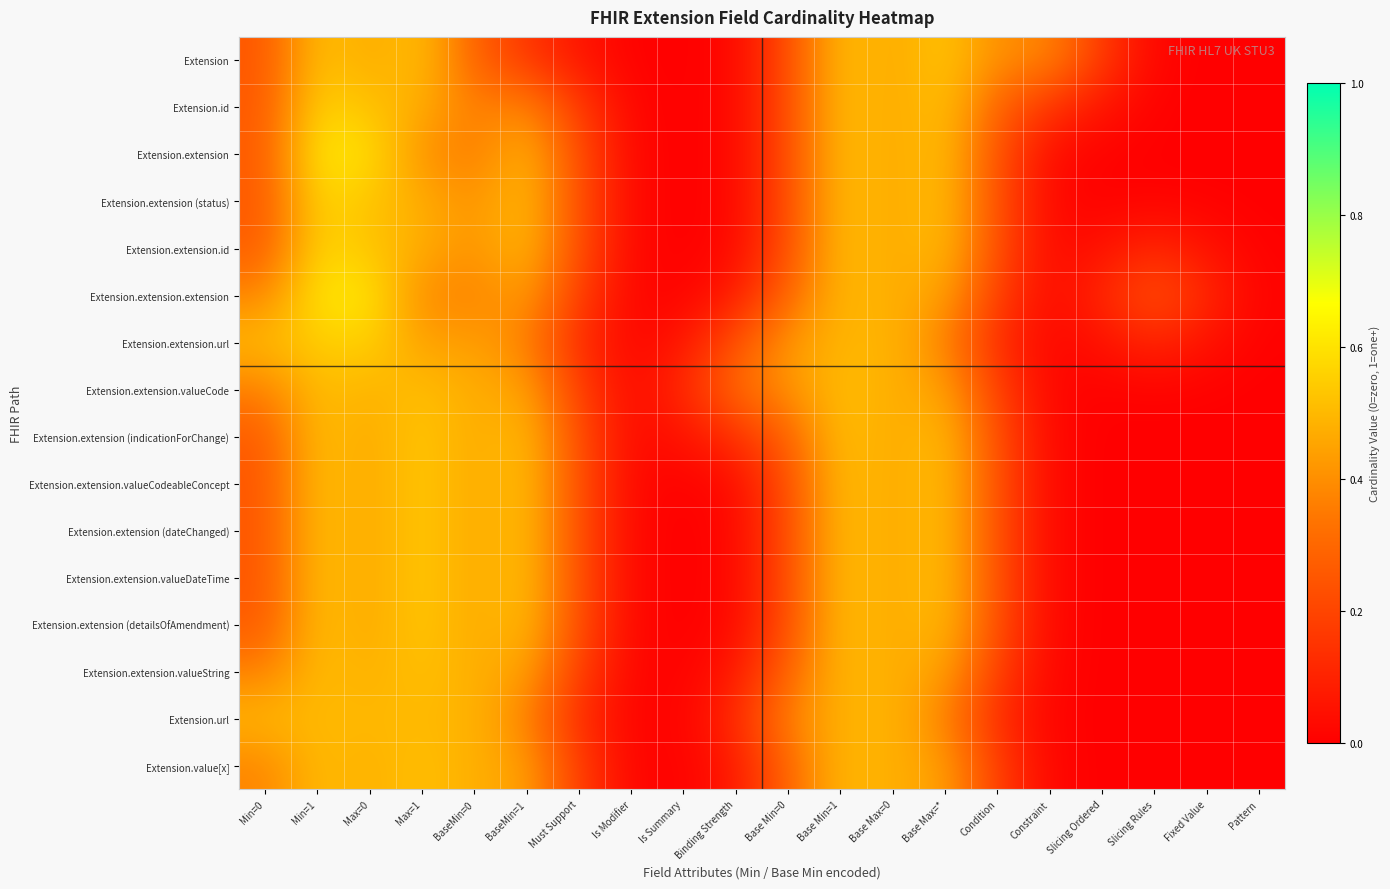

Reading left to right, what are all the values shown in this chart?

Extension: Min=0=0.3	Min=1=0.5	Max=0=0.5	Max=1=0.5	BaseMin=0=0.3	BaseMin=1=0.2	Must Support=0.1	Is Modifier=0.0	Is Summary=0.0	Binding Strength=0.0	Base Min=0=0.2	Base Min=1=0.5	Base Max=0=0.5	Base Max=*=0.5	Condition=0.4	Constraint=0.4	Slicing Ordered=0.2	Slicing Rules=0.0	Fixed Value=0.0	Pattern=0.0
Extension.id: Min=0=0.3	Min=1=0.6	Max=0=0.5	Max=1=0.5	BaseMin=0=0.4	BaseMin=1=0.4	Must Support=0.2	Is Modifier=0.0	Is Summary=0.0	Binding Strength=0.0	Base Min=0=0.2	Base Min=1=0.5	Base Max=0=0.5	Base Max=*=0.5	Condition=0.3	Constraint=0.1	Slicing Ordered=0.1	Slicing Rules=0.0	Fixed Value=0.0	Pattern=0.0
Extension.extension: Min=0=0.3	Min=1=0.6	Max=0=0.6	Max=1=0.4	BaseMin=0=0.3	BaseMin=1=0.5	Must Support=0.2	Is Modifier=0.0	Is Summary=0.0	Binding Strength=0.0	Base Min=0=0.2	Base Min=1=0.5	Base Max=0=0.5	Base Max=*=0.5	Condition=0.2	Constraint=0.0	Slicing Ordered=0.0	Slicing Rules=0.0	Fixed Value=0.0	Pattern=0.0
Extension.extension (status): Min=0=0.3	Min=1=0.6	Max=0=0.5	Max=1=0.5	BaseMin=0=0.4	BaseMin=1=0.5	Must Support=0.2	Is Modifier=0.0	Is Summary=0.0	Binding Strength=0.0	Base Min=0=0.2	Base Min=1=0.5	Base Max=0=0.5	Base Max=*=0.5	Condition=0.2	Constraint=0.0	Slicing Ordered=0.0	Slicing Rules=0.0	Fixed Value=0.0	Pattern=0.0
Extension.extension.id: Min=0=0.3	Min=1=0.6	Max=0=0.5	Max=1=0.5	BaseMin=0=0.4	BaseMin=1=0.5	Must Support=0.2	Is Modifier=0.0	Is Summary=0.0	Binding Strength=0.0	Base Min=0=0.2	Base Min=1=0.5	Base Max=0=0.5	Base Max=*=0.5	Condition=0.2	Constraint=0.0	Slicing Ordered=0.1	Slicing Rules=0.1	Fixed Value=0.1	Pattern=0.0
Extension.extension.extension: Min=0=0.4	Min=1=0.6	Max=0=0.6	Max=1=0.4	BaseMin=0=0.4	BaseMin=1=0.4	Must Support=0.2	Is Modifier=0.0	Is Summary=0.0	Binding Strength=0.1	Base Min=0=0.3	Base Min=1=0.5	Base Max=0=0.5	Base Max=*=0.5	Condition=0.2	Constraint=0.0	Slicing Ordered=0.1	Slicing Rules=0.2	Fixed Value=0.1	Pattern=0.0
Extension.extension.url: Min=0=0.5	Min=1=0.5	Max=0=0.6	Max=1=0.4	BaseMin=0=0.4	BaseMin=1=0.4	Must Support=0.1	Is Modifier=0.0	Is Summary=0.1	Binding Strength=0.2	Base Min=0=0.4	Base Min=1=0.5	Base Max=0=0.5	Base Max=*=0.4	Condition=0.1	Constraint=0.0	Slicing Ordered=0.1	Slicing Rules=0.1	Fixed Value=0.1	Pattern=0.0
Extension.extension.valueCode: Min=0=0.4	Min=1=0.5	Max=0=0.5	Max=1=0.5	BaseMin=0=0.5	BaseMin=1=0.5	Must Support=0.2	Is Modifier=0.0	Is Summary=0.1	Binding Strength=0.3	Base Min=0=0.4	Base Min=1=0.5	Base Max=0=0.5	Base Max=*=0.5	Condition=0.2	Constraint=0.0	Slicing Ordered=0.0	Slicing Rules=0.0	Fixed Value=0.0	Pattern=0.0
Extension.extension (indicationForChange): Min=0=0.3	Min=1=0.5	Max=0=0.5	Max=1=0.5	BaseMin=0=0.5	BaseMin=1=0.5	Must Support=0.2	Is Modifier=0.0	Is Summary=0.1	Binding Strength=0.1	Base Min=0=0.3	Base Min=1=0.5	Base Max=0=0.5	Base Max=*=0.5	Condition=0.2	Constraint=0.0	Slicing Ordered=0.0	Slicing Rules=0.0	Fixed Value=0.0	Pattern=0.0
Extension.extension.valueCodeableConcept: Min=0=0.3	Min=1=0.5	Max=0=0.5	Max=1=0.5	BaseMin=0=0.5	BaseMin=1=0.5	Must Support=0.2	Is Modifier=0.0	Is Summary=0.0	Binding Strength=0.0	Base Min=0=0.2	Base Min=1=0.5	Base Max=0=0.5	Base Max=*=0.5	Condition=0.2	Constraint=0.0	Slicing Ordered=0.0	Slicing Rules=0.0	Fixed Value=0.0	Pattern=0.0
Extension.extension (dateChanged): Min=0=0.3	Min=1=0.5	Max=0=0.5	Max=1=0.5	BaseMin=0=0.5	BaseMin=1=0.5	Must Support=0.2	Is Modifier=0.0	Is Summary=0.0	Binding Strength=0.0	Base Min=0=0.2	Base Min=1=0.5	Base Max=0=0.5	Base Max=*=0.5	Condition=0.2	Constraint=0.0	Slicing Ordered=0.0	Slicing Rules=0.0	Fixed Value=0.0	Pattern=0.0
Extension.extension.valueDateTime: Min=0=0.3	Min=1=0.5	Max=0=0.5	Max=1=0.5	BaseMin=0=0.5	BaseMin=1=0.5	Must Support=0.2	Is Modifier=0.0	Is Summary=0.0	Binding Strength=0.0	Base Min=0=0.2	Base Min=1=0.5	Base Max=0=0.5	Base Max=*=0.5	Condition=0.2	Constraint=0.0	Slicing Ordered=0.0	Slicing Rules=0.0	Fixed Value=0.0	Pattern=0.0
Extension.extension (detailsOfAmendment): Min=0=0.3	Min=1=0.5	Max=0=0.5	Max=1=0.5	BaseMin=0=0.5	BaseMin=1=0.5	Must Support=0.2	Is Modifier=0.0	Is Summary=0.0	Binding Strength=0.0	Base Min=0=0.2	Base Min=1=0.5	Base Max=0=0.5	Base Max=*=0.5	Condition=0.2	Constraint=0.0	Slicing Ordered=0.0	Slicing Rules=0.0	Fixed Value=0.0	Pattern=0.0
Extension.extension.valueString: Min=0=0.4	Min=1=0.5	Max=0=0.5	Max=1=0.5	BaseMin=0=0.5	BaseMin=1=0.5	Must Support=0.2	Is Modifier=0.0	Is Summary=0.0	Binding Strength=0.1	Base Min=0=0.3	Base Min=1=0.5	Base Max=0=0.5	Base Max=*=0.5	Condition=0.2	Constraint=0.0	Slicing Ordered=0.0	Slicing Rules=0.0	Fixed Value=0.0	Pattern=0.0
Extension.url: Min=0=0.5	Min=1=0.5	Max=0=0.5	Max=1=0.5	BaseMin=0=0.5	BaseMin=1=0.4	Must Support=0.1	Is Modifier=0.0	Is Summary=0.0	Binding Strength=0.1	Base Min=0=0.4	Base Min=1=0.5	Base Max=0=0.5	Base Max=*=0.4	Condition=0.1	Constraint=0.0	Slicing Ordered=0.0	Slicing Rules=0.0	Fixed Value=0.0	Pattern=0.0
Extension.value[x]: Min=0=0.4	Min=1=0.5	Max=0=0.5	Max=1=0.5	BaseMin=0=0.5	BaseMin=1=0.4	Must Support=0.2	Is Modifier=0.0	Is Summary=0.0	Binding Strength=0.1	Base Min=0=0.3	Base Min=1=0.5	Base Max=0=0.5	Base Max=*=0.4	Condition=0.2	Constraint=0.0	Slicing Ordered=0.0	Slicing Rules=0.0	Fixed Value=0.0	Pattern=0.0